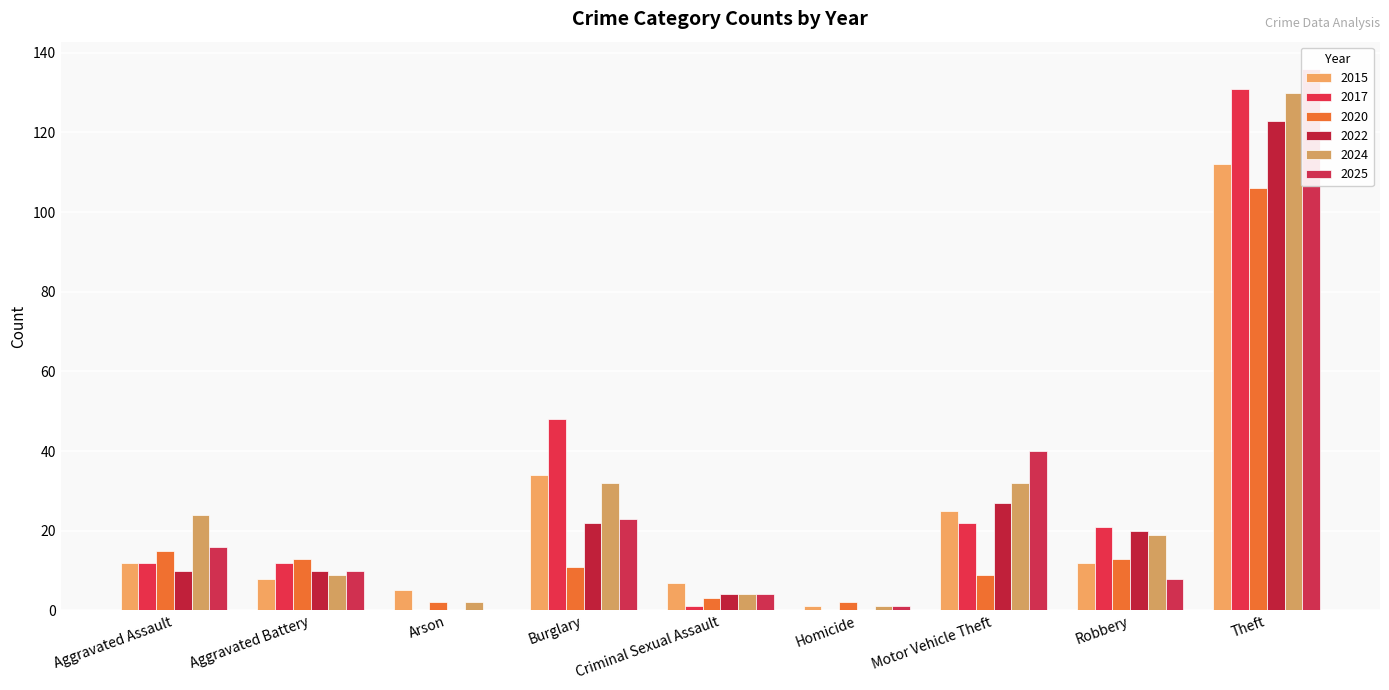

Reading left to right, list all the values displayed in this chart.

2015: 12	8	5	34	7	1	25	12	112
2017: 12	12	0	48	1	0	22	21	131
2020: 15	13	2	11	3	2	9	13	106
2022: 10	10	0	22	4	0	27	20	123
2024: 24	9	2	32	4	1	32	19	130
2025: 16	10	0	23	4	1	40	8	136